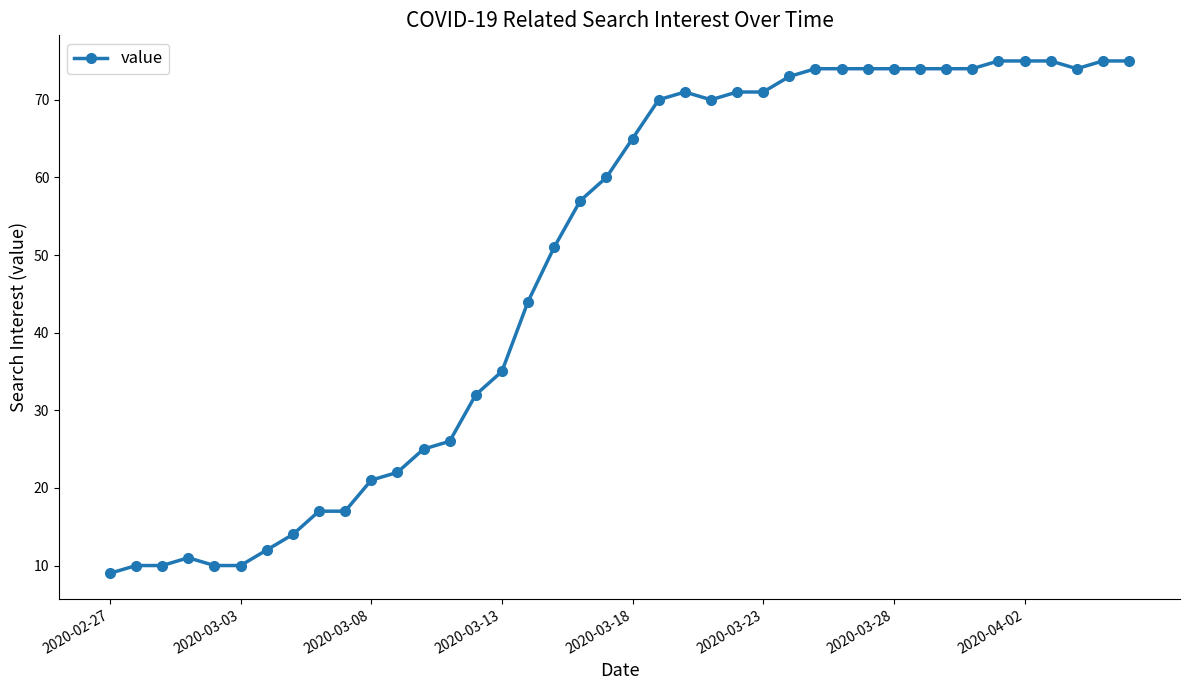

What is the value of the 34th point from the left?

74